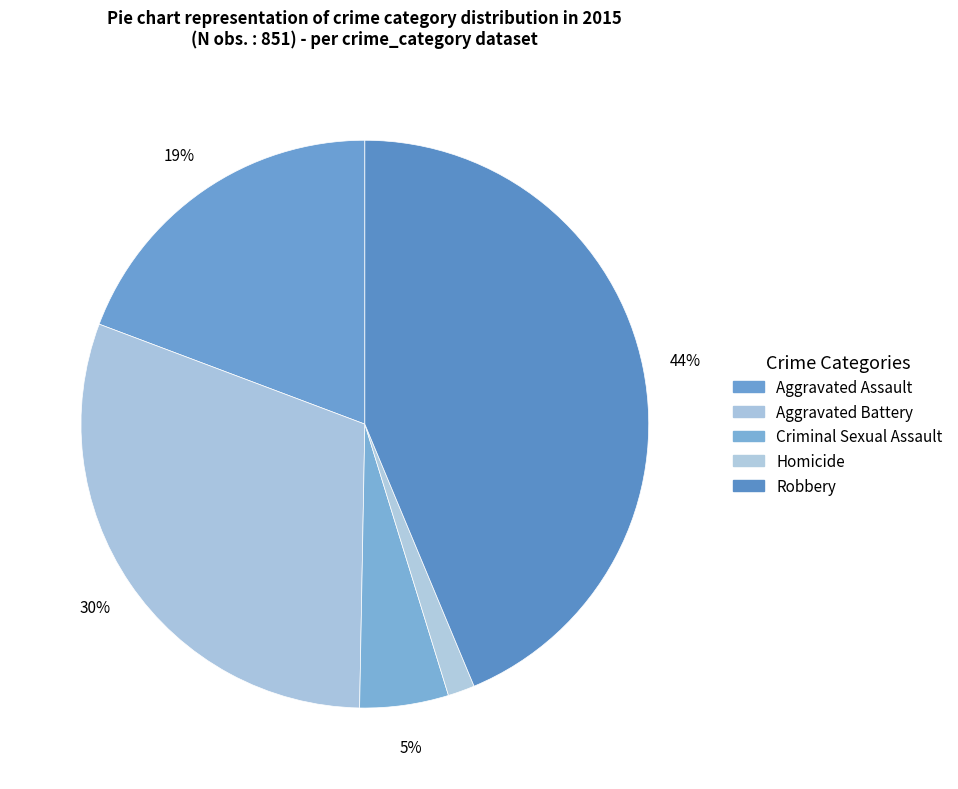

How many segments does this pie chart have?

5